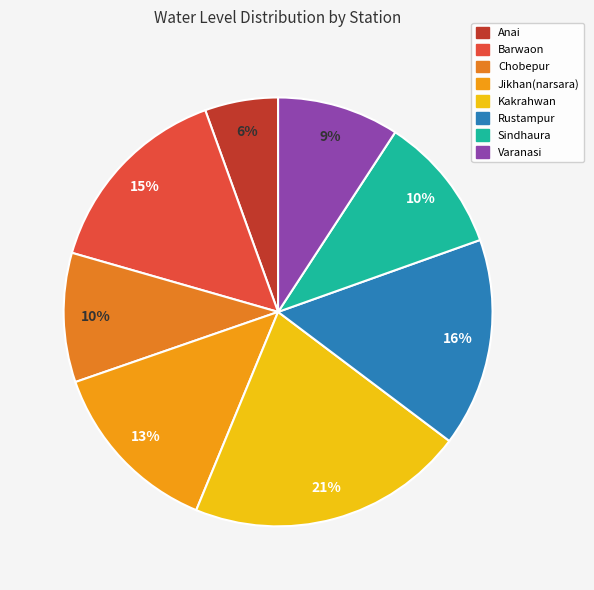

Does any single category account for the majority?

No